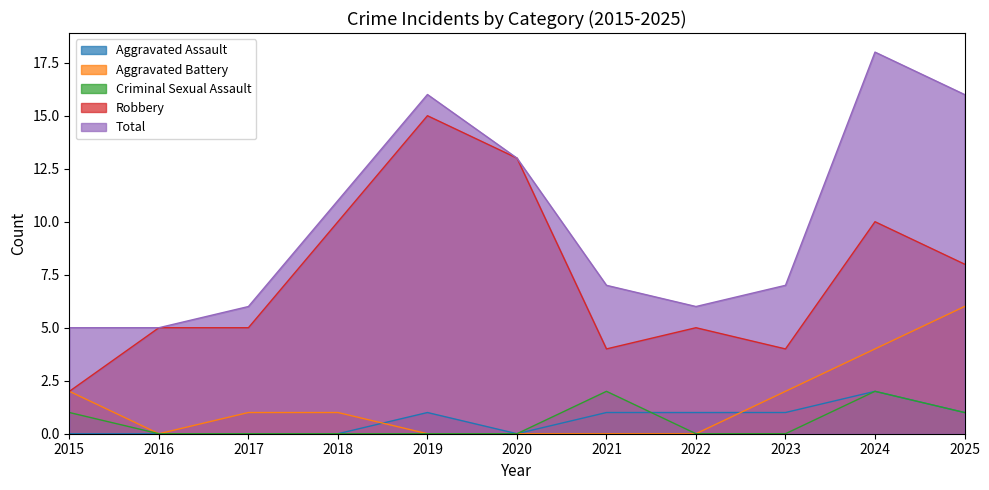

Does the chart have visible grid lines?

No